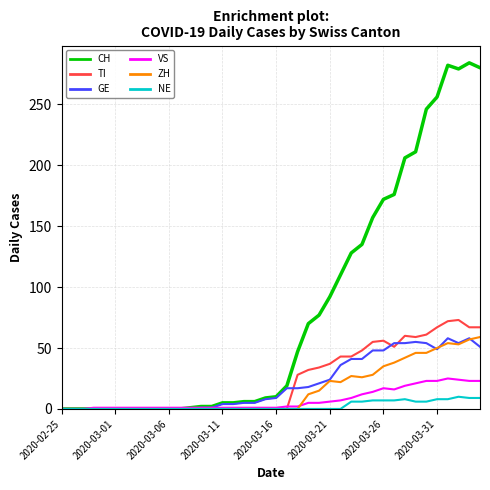

What is the maximum value for CH?

284